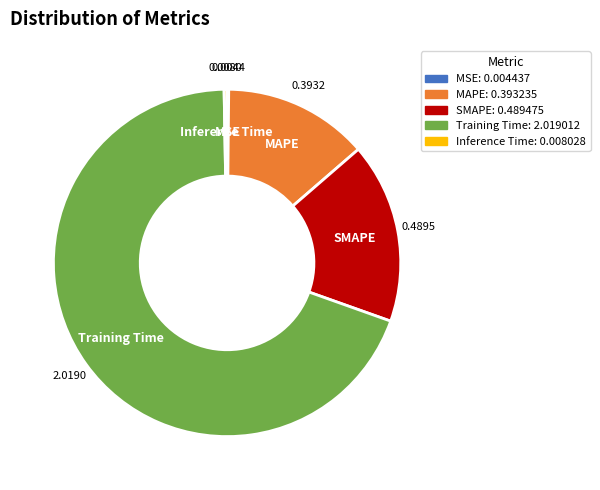

Is there a majority slice in this chart?

Yes